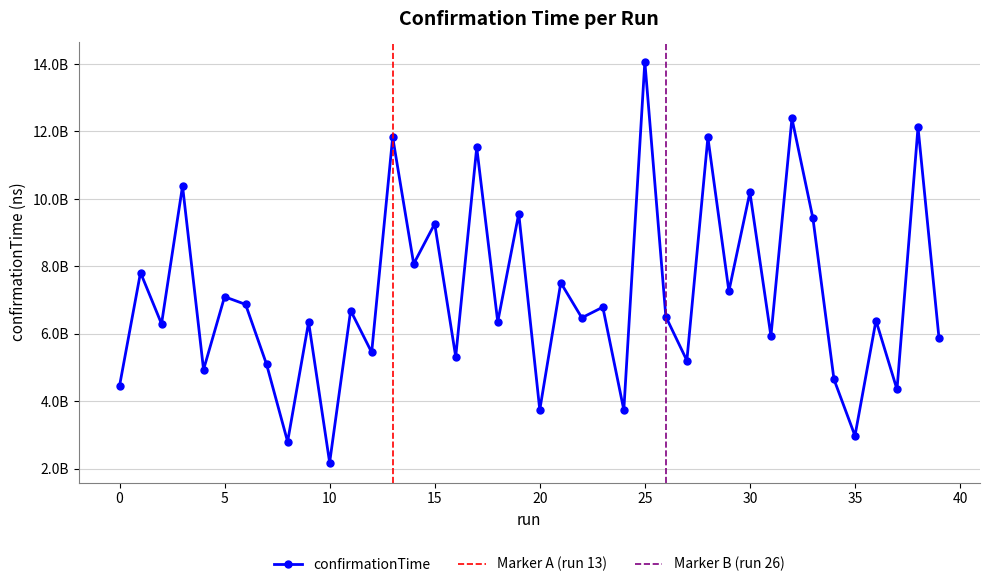

List the labels in order of value, largest first.

25, 32, 38, 13, 28, 17, 3, 30, 19, 33, 15, 14, 1, 21, 29, 5, 6, 23, 11, 26, 22, 36, 18, 9, 2, 31, 39, 12, 16, 27, 7, 4, 34, 0, 37, 20, 24, 35, 8, 10